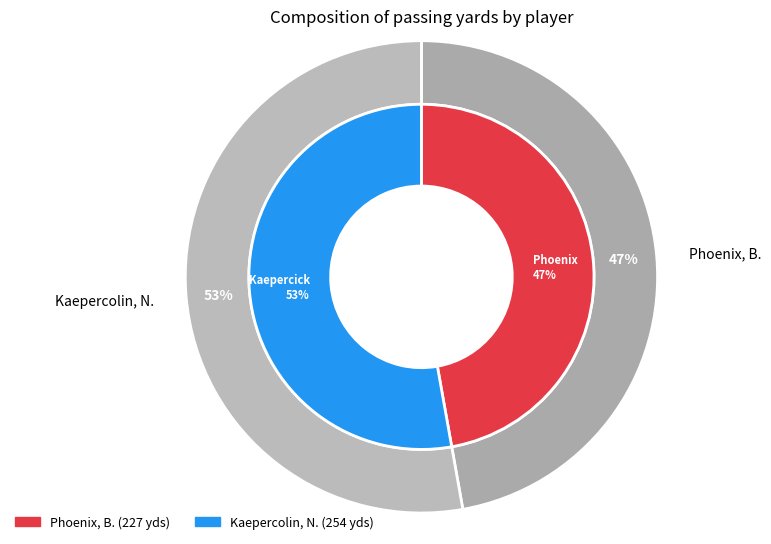

What is the total percentage of Phoenix, B. and Kaepercolin, N.?

100.0%